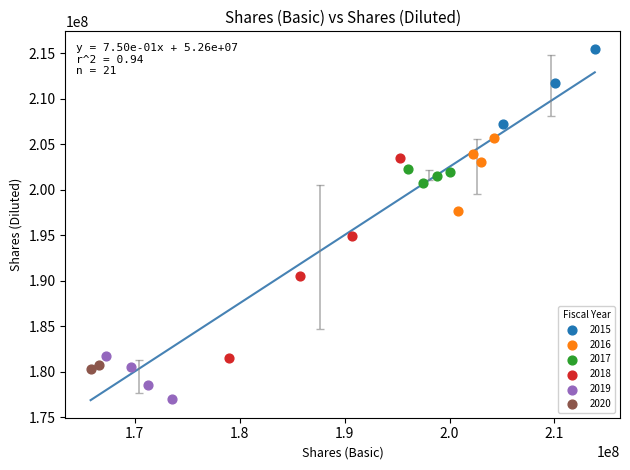

What are all the series names shown in the legend?

2015, 2016, 2017, 2018, 2019, 2020